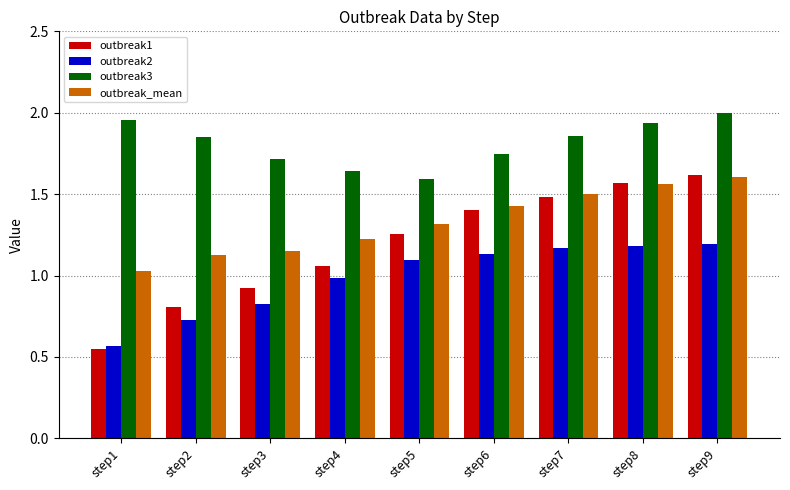

What is the sum of all outbreak3 values?

16.3